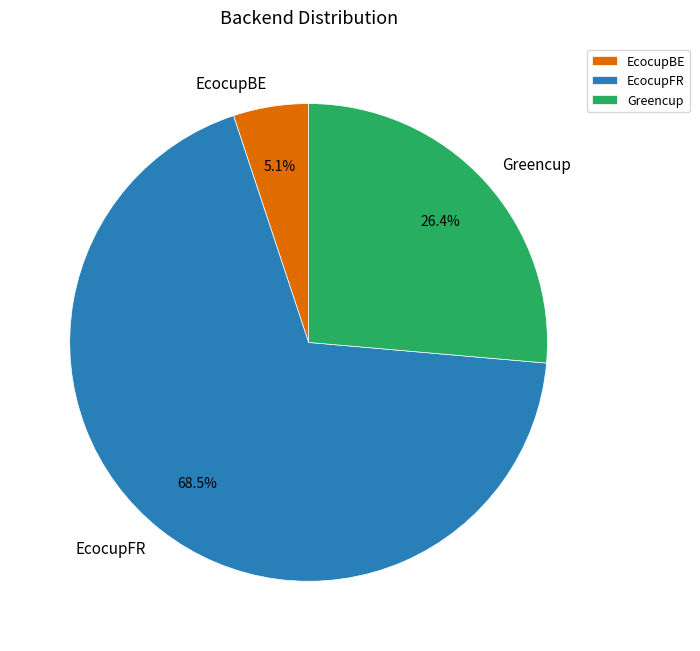

Which slice represents more than half of the pie?

EcocupFR